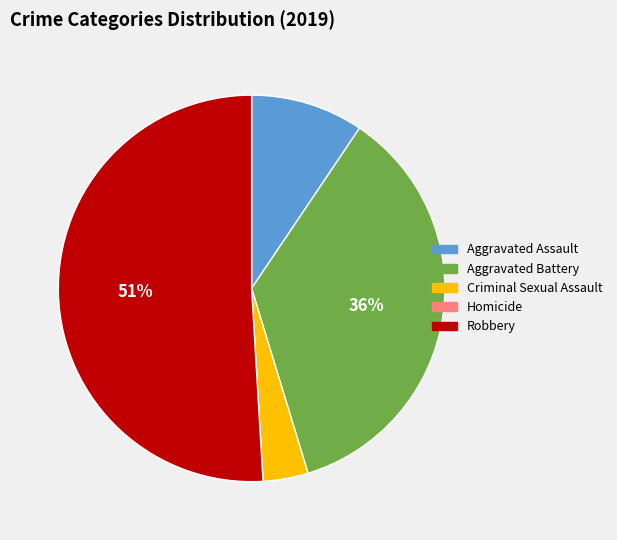

To the nearest percent, what is the average slice percentage?

20%